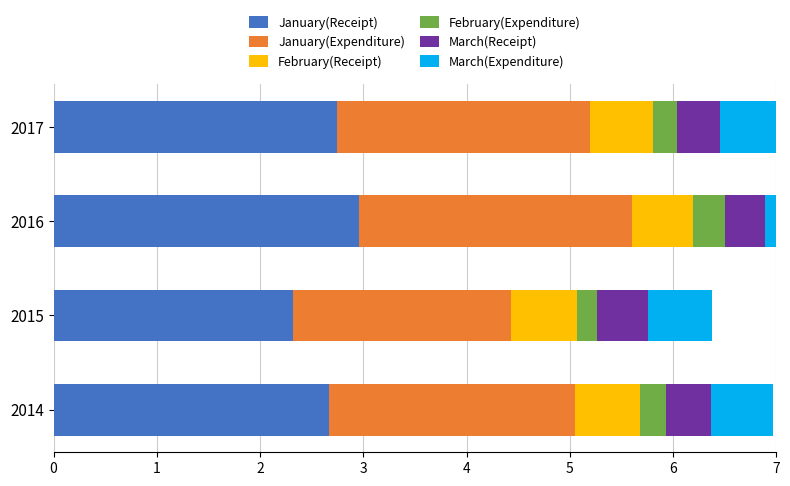

Which series has the widest spread of values?

January(Receipt)